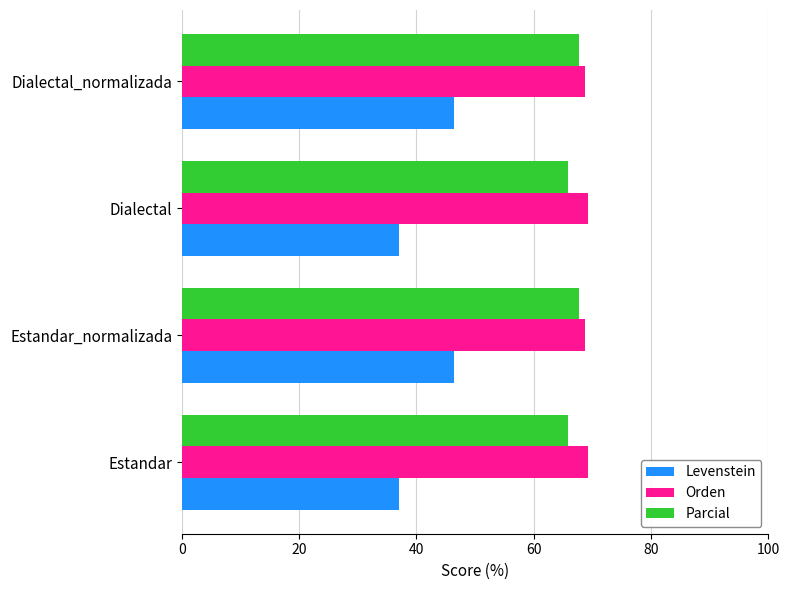

What is the difference between the maximum and second lowest values in the Levenstein series?

9.4